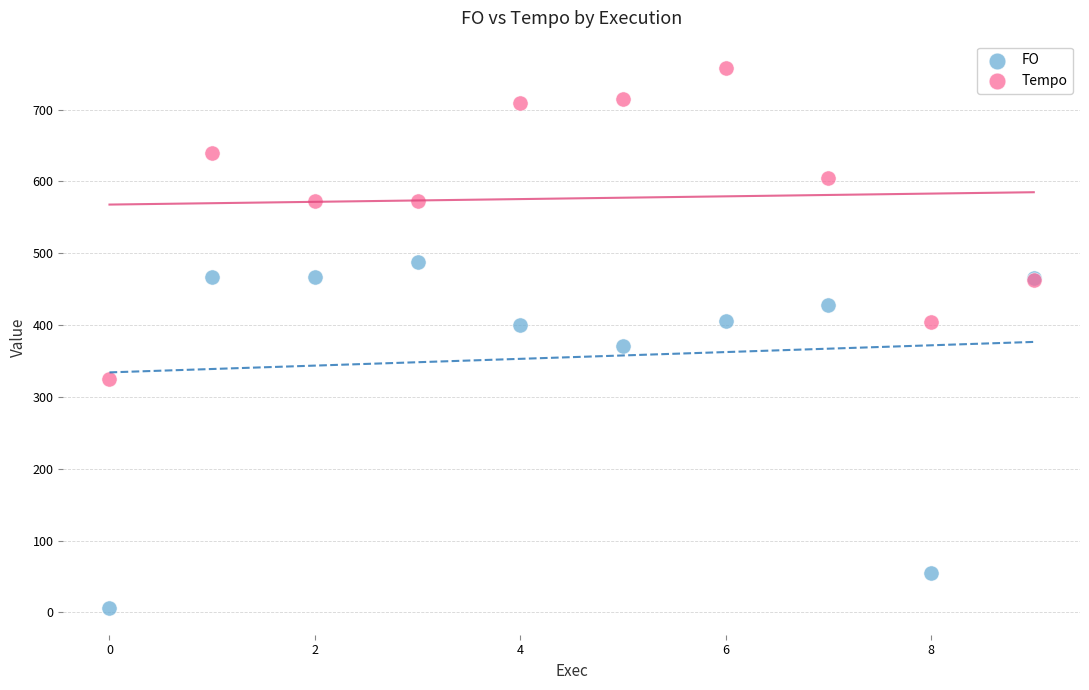

Which series reaches the maximum Y coordinate?

Tempo